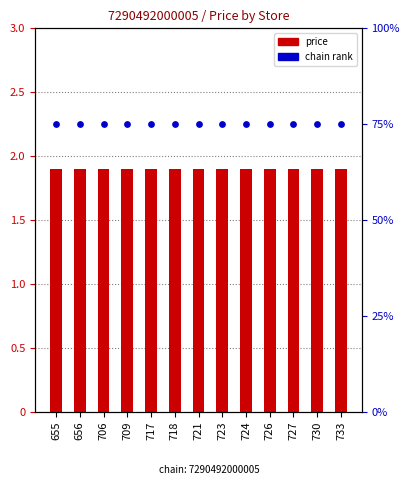

What is the total value across all series at 718?

2.6